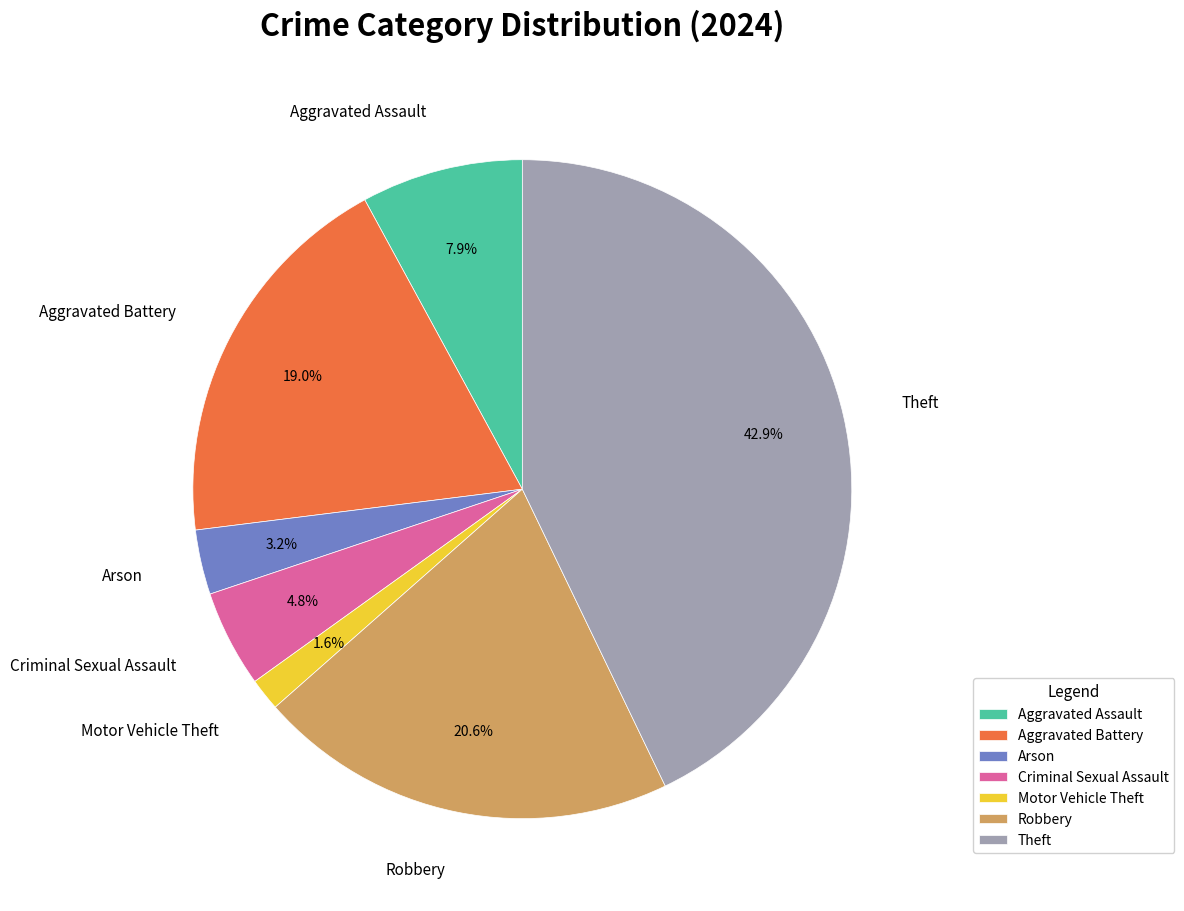

What percentage do Theft and Aggravated Assault together represent?

50.8%